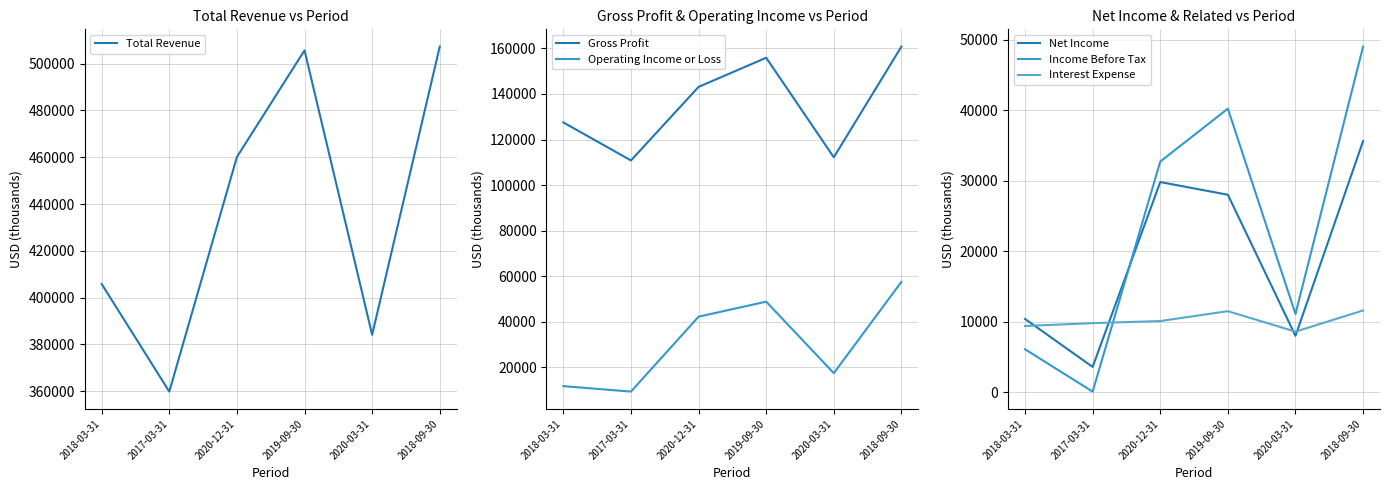

How many Income Before Tax values are between 6100 and 40200?

4